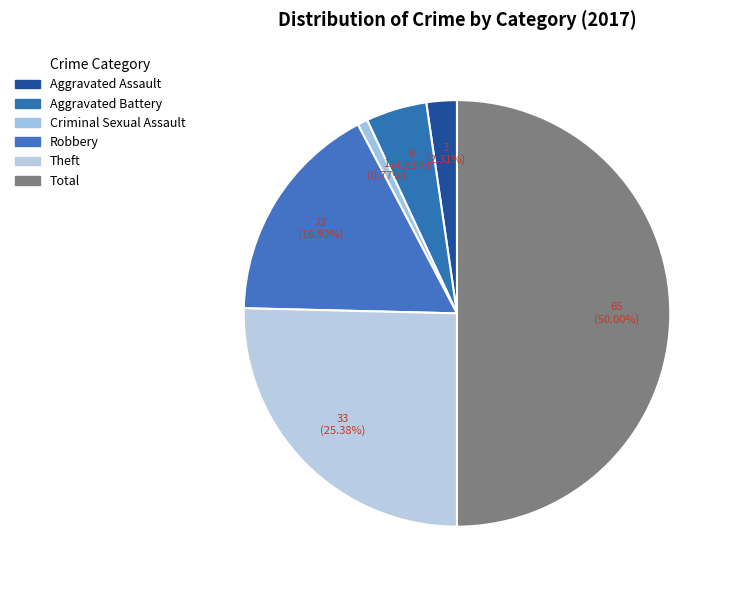

Count the number of slices in the pie.

6